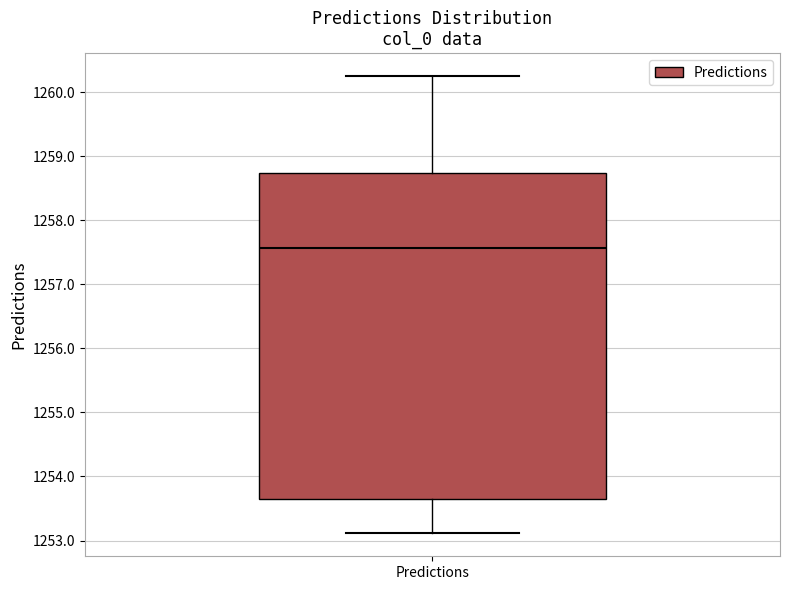

Read this box plot against the y-axis: the position of the median line, the range covered by the box, and the ends of both whiskers. The values are not printed on the chart, so give them approximately, as read against the axis.

median 1257.6, box 1253.6 to 1258.7, whiskers 1253.1 to 1260.2